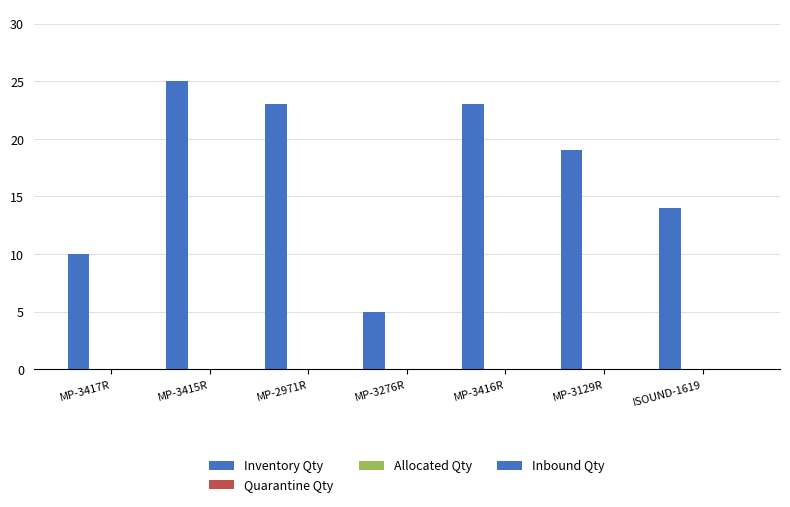

How many categories are shown in the chart?

7